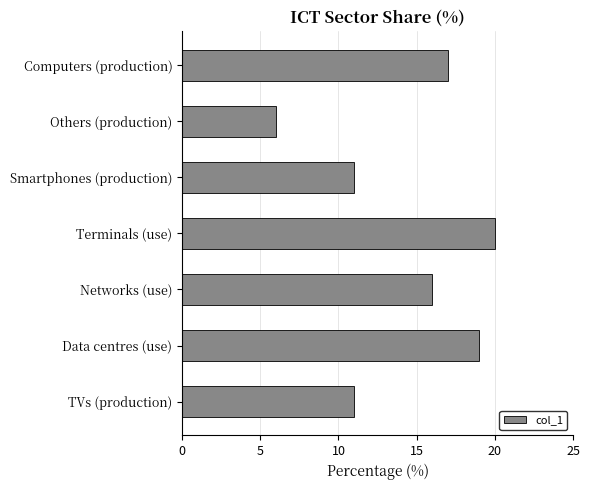

What is the minimum value shown in the chart?

6